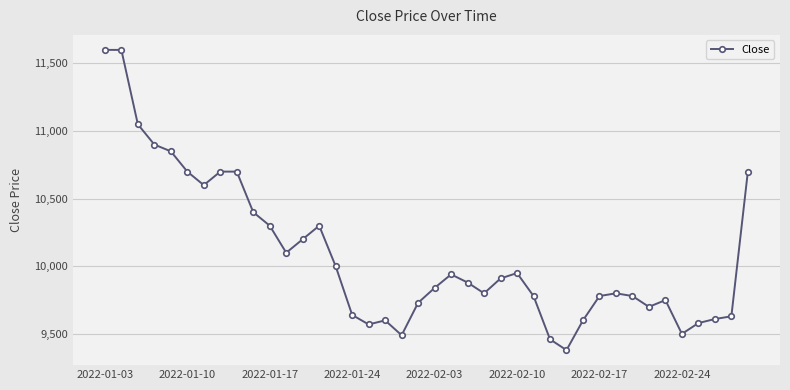

What is the value of the 11th point from the left?

10300